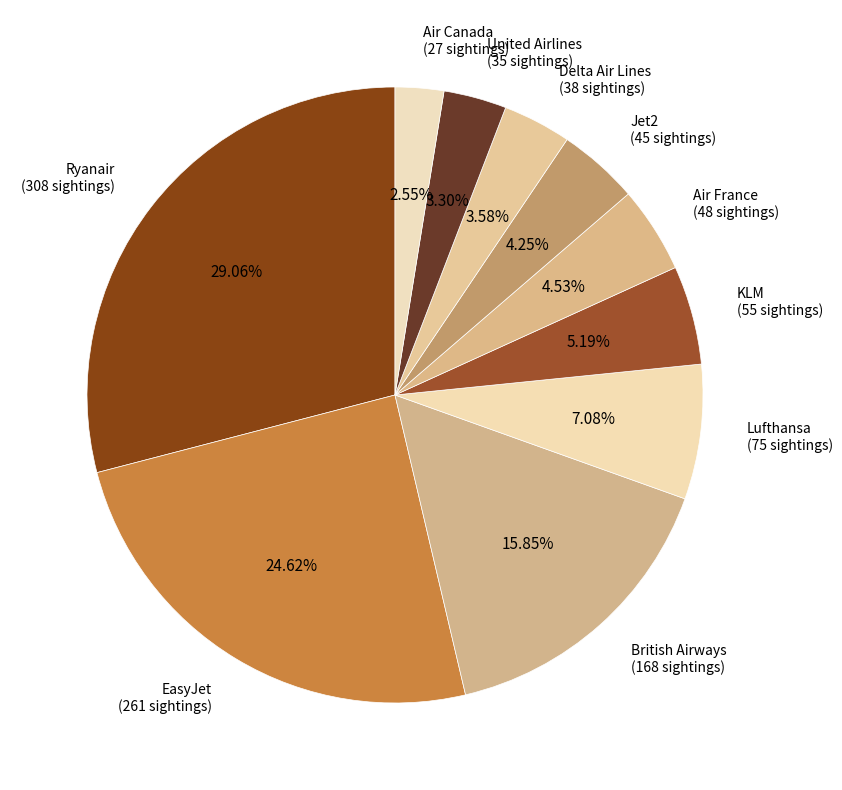

Which category has the smallest portion of the pie?

Air Canada